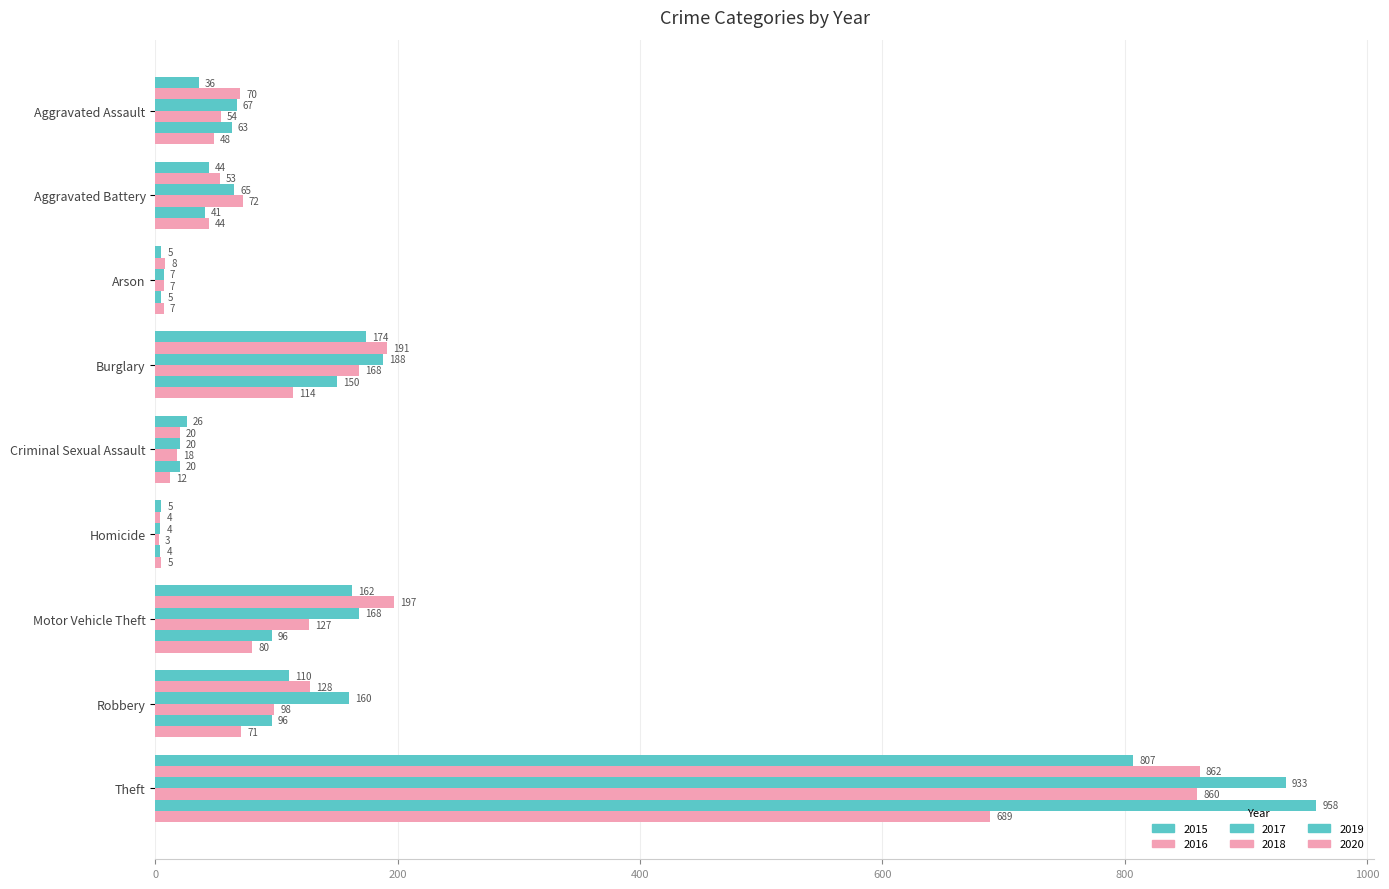

At Motor Vehicle Theft, list the series in order from largest to smallest.

2016, 2017, 2015, 2018, 2019, 2020